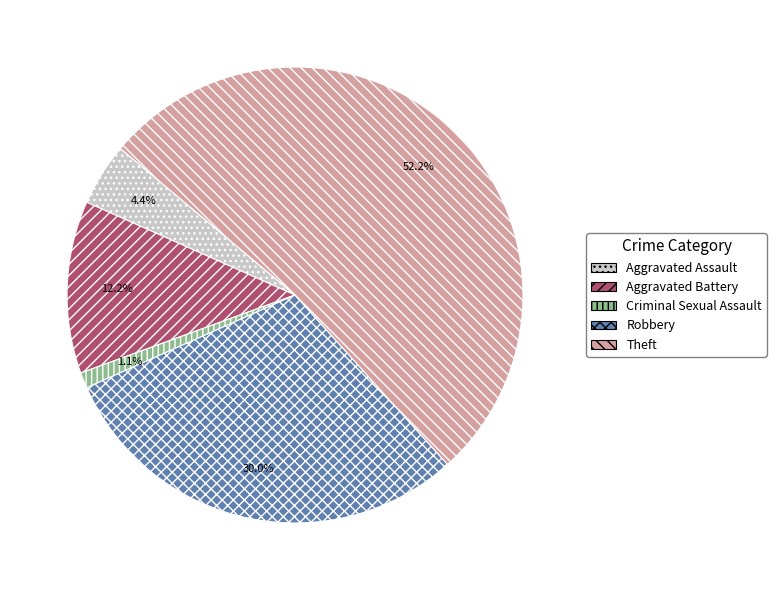

To the nearest percent, what is the average slice percentage?

20%